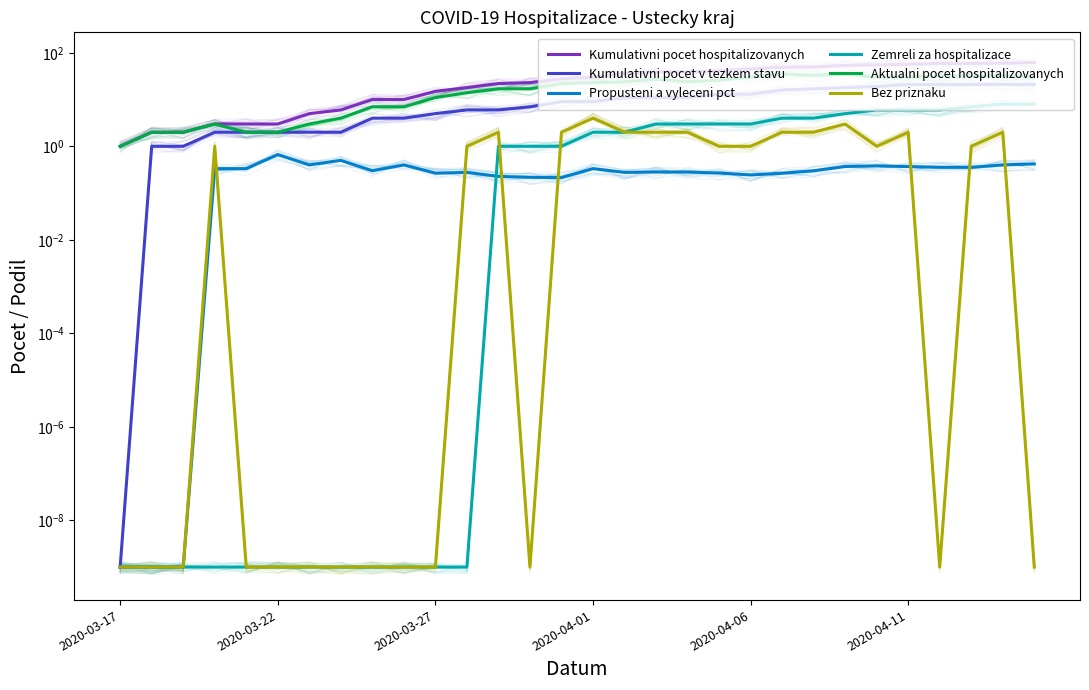

What position from the right is 2020-04-06?

10